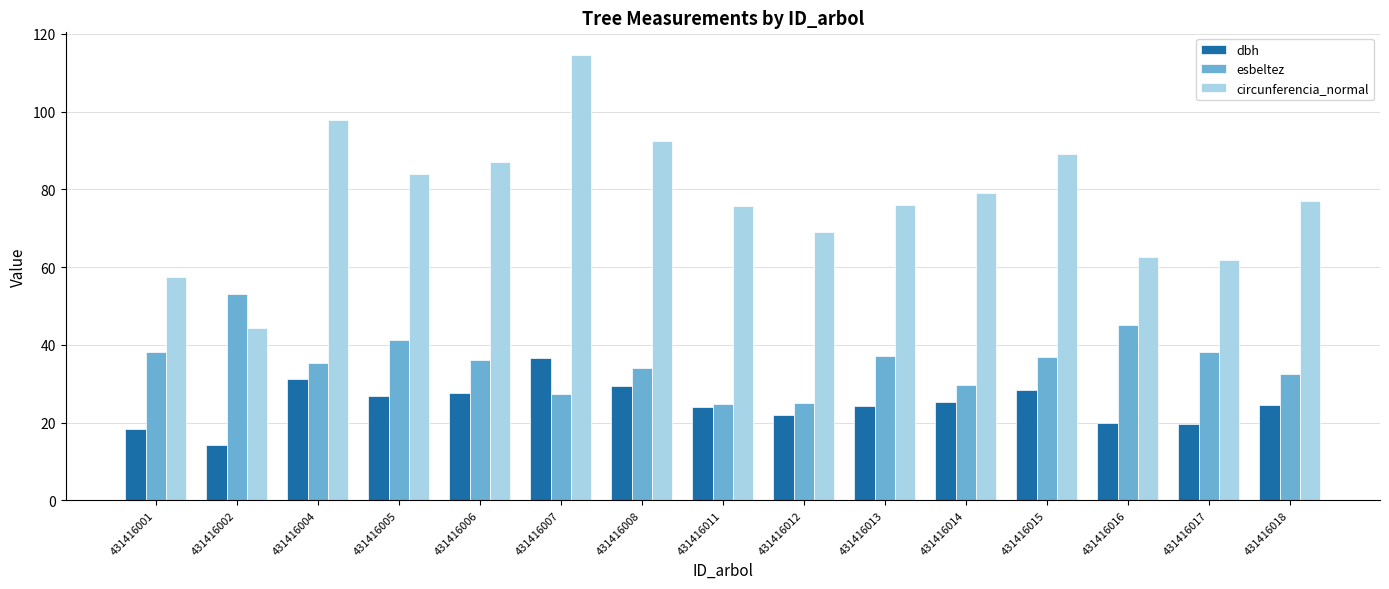

How many bars are there in total?

45